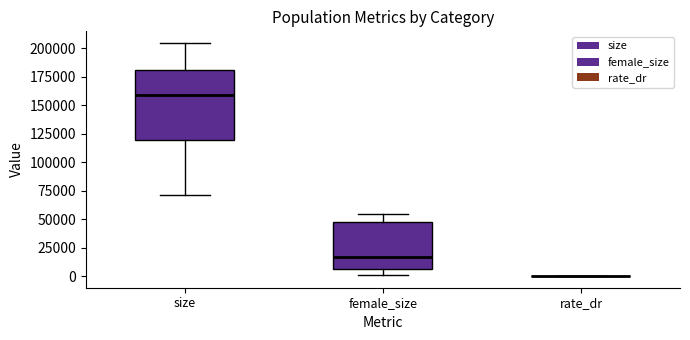

Reading left to right, read every box against the y-axis: the position of its median line, the range the box covers, and the ends of its whiskers. The values are not printed on the chart, so give them approximately, as read against the axis.

size: median 160000, box 120000 to 180000, whiskers 70000 to 205000
female_size: median 15000, box 5000 to 45000, whiskers 0 to 55000
rate_dr: box collapsed to a line at 0, whiskers 0 to 0